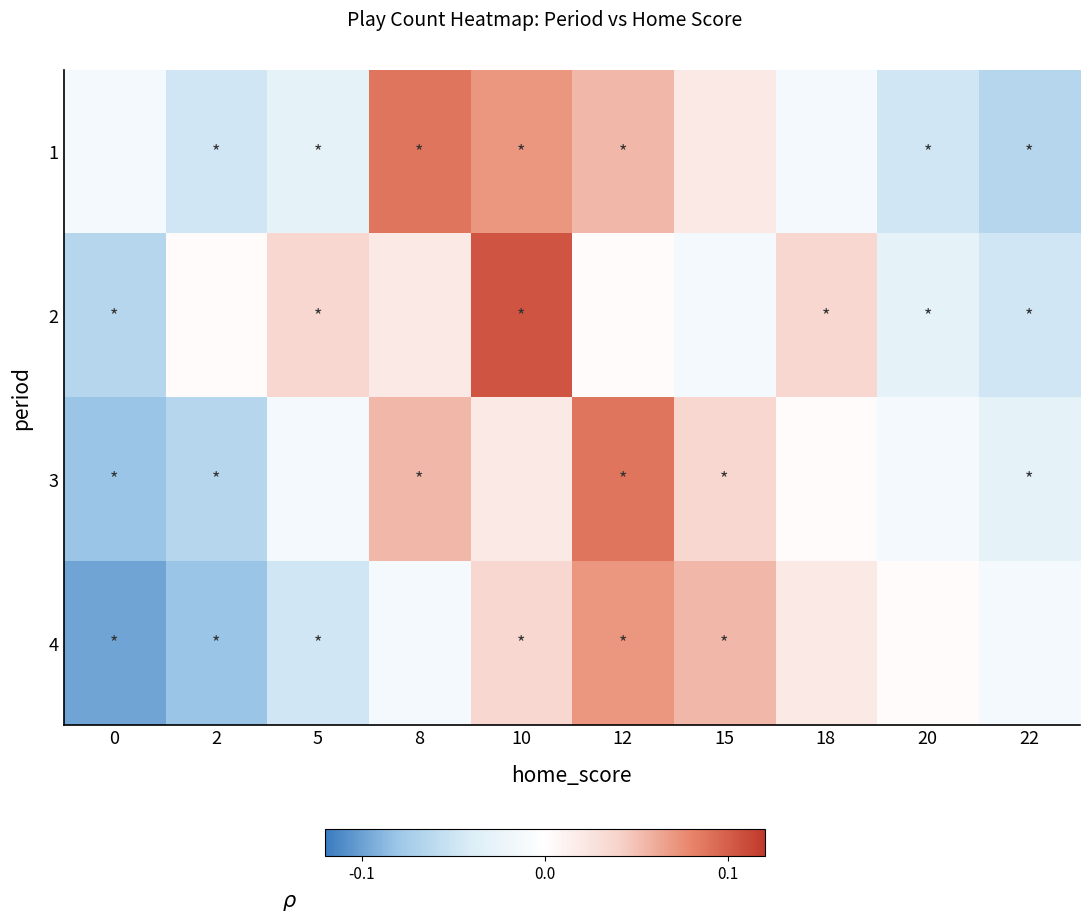

Reading left to right, list all the values displayed in this chart.

1: 0=-0.0	2=-0.0	5=-0.0	8=0.1	10=0.1	12=0.1	15=0.0	18=-0.0	20=-0.0	22=-0.1
2: 0=-0.1	2=0.0	5=0.0	8=0.0	10=0.1	12=0.0	15=-0.0	18=0.0	20=-0.0	22=-0.0
3: 0=-0.1	2=-0.1	5=-0.0	8=0.1	10=0.0	12=0.1	15=0.0	18=0.0	20=-0.0	22=-0.0
4: 0=-0.1	2=-0.1	5=-0.0	8=-0.0	10=0.0	12=0.1	15=0.1	18=0.0	20=0.0	22=-0.0